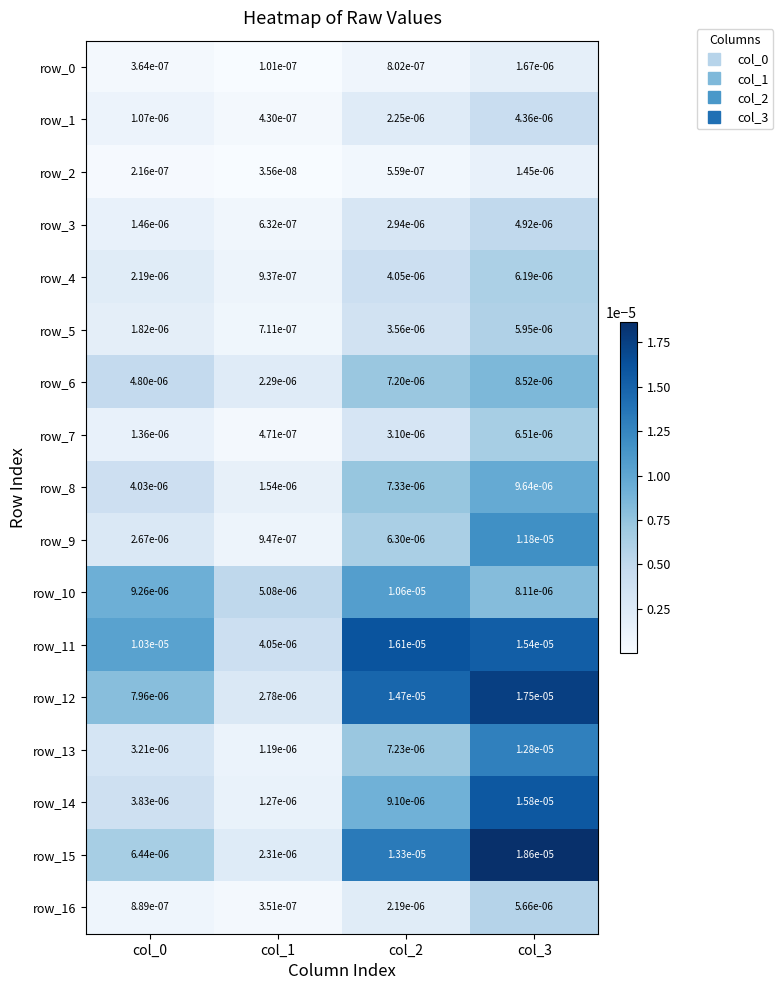

Count the number of categories in the chart.

4